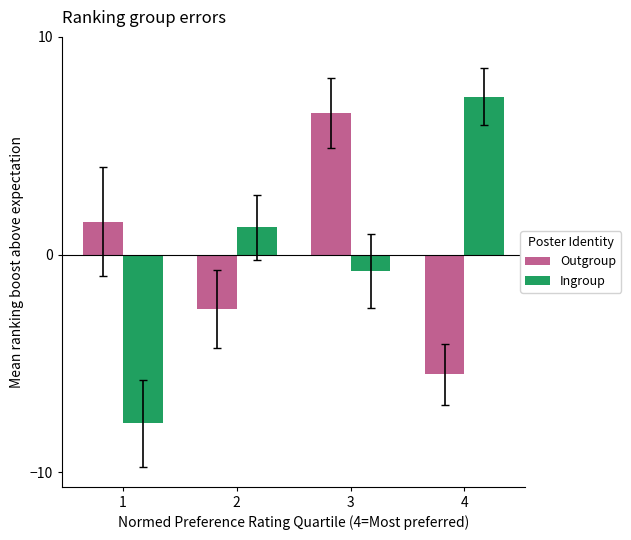

At which category does the chart reach its peak across all series?

4